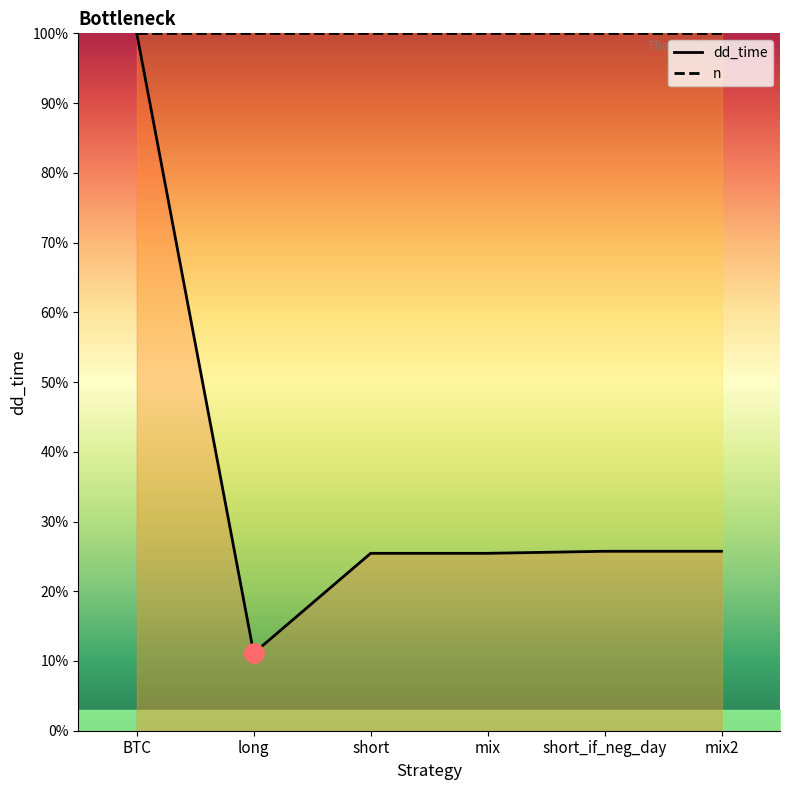

What is the smallest value displayed?

11.1